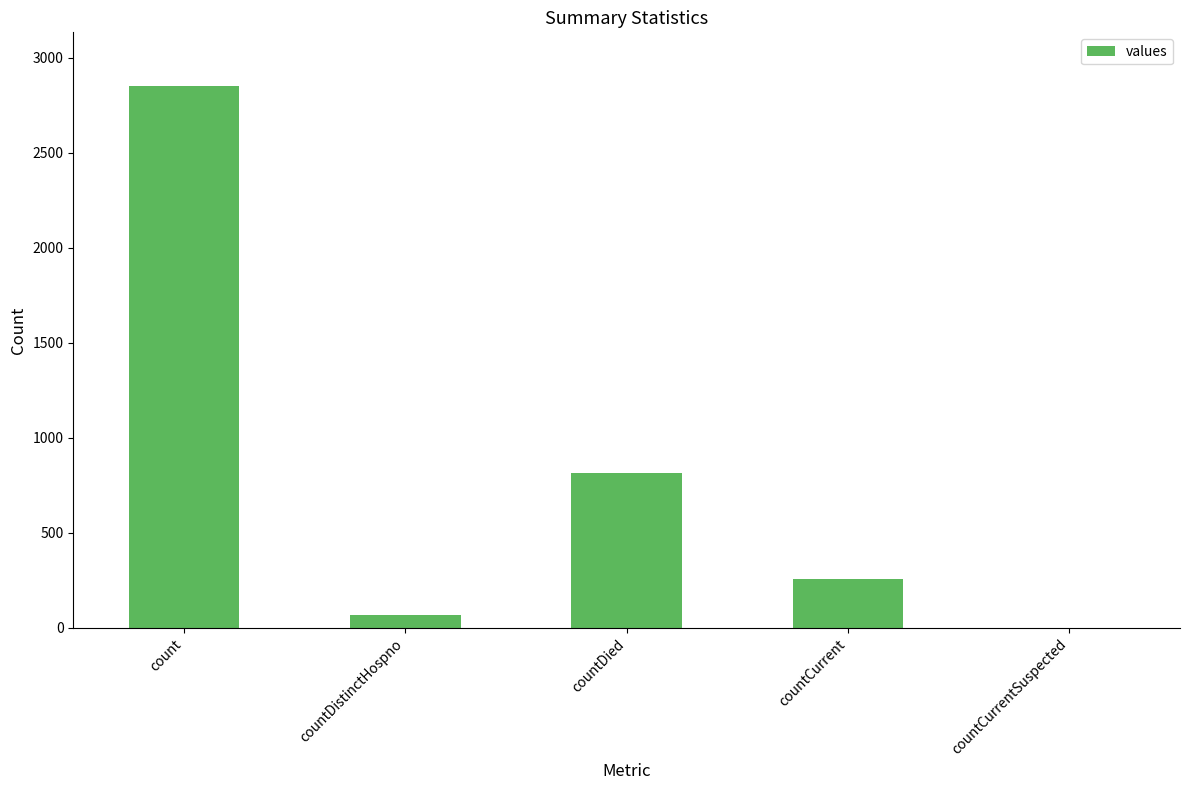

What is the sum of the values at countCurrentSuspected and count?

2848